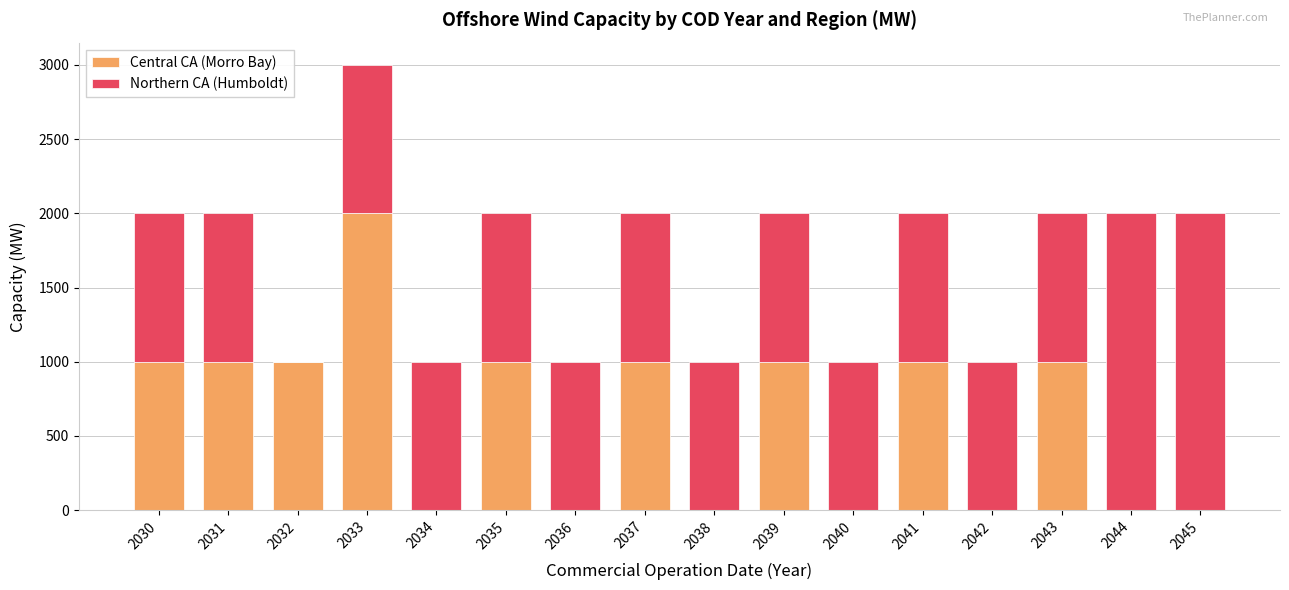

What is the sum of all Central CA (Morro Bay) values?

10000